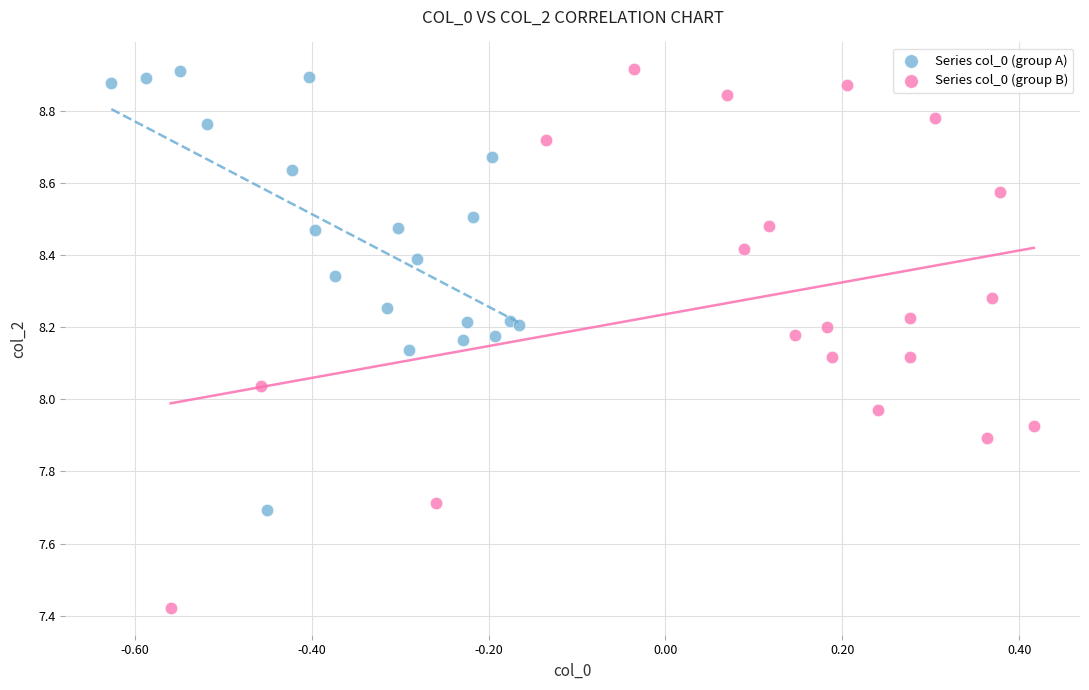

Which series has the largest Y range (max minus min)?

Series col_0 (group B)